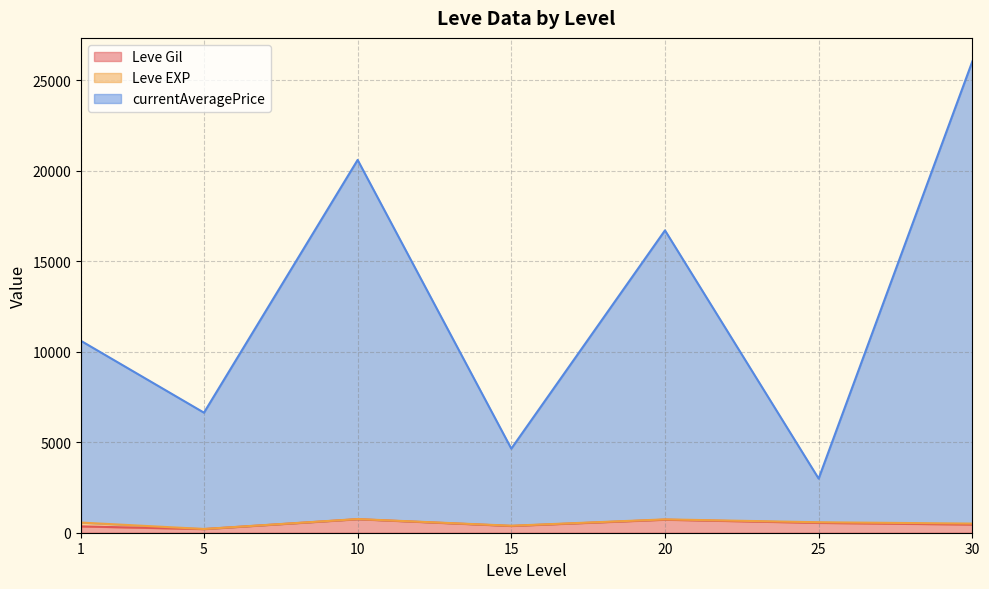

What is the maximum value for Leve Gil?

746.7